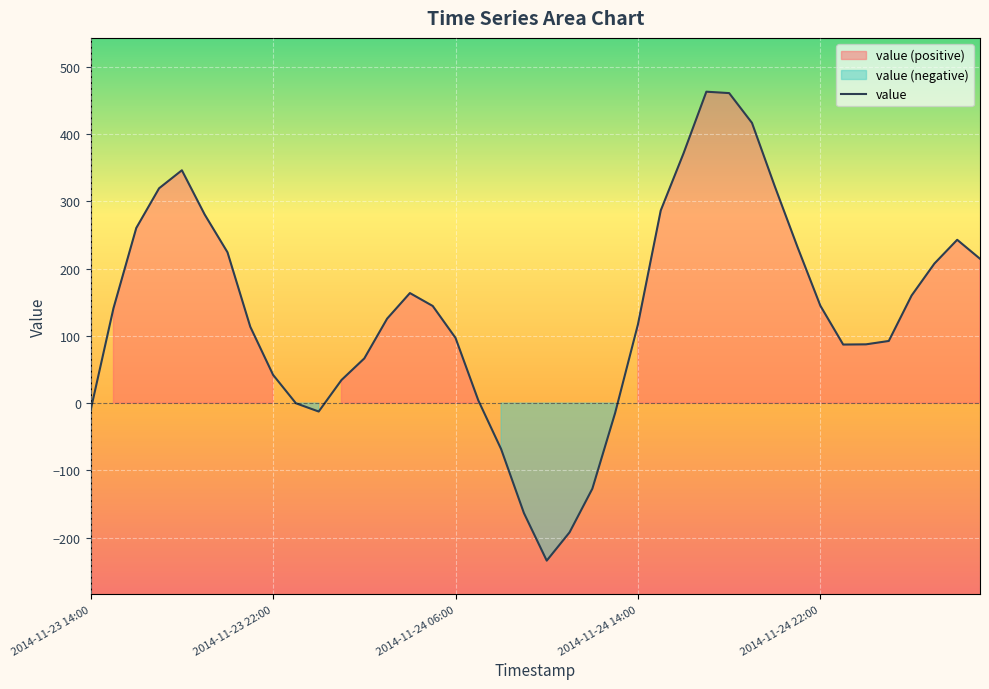

Which has a higher value, 11 or 2014-11-24 06:00?

2014-11-24 06:00